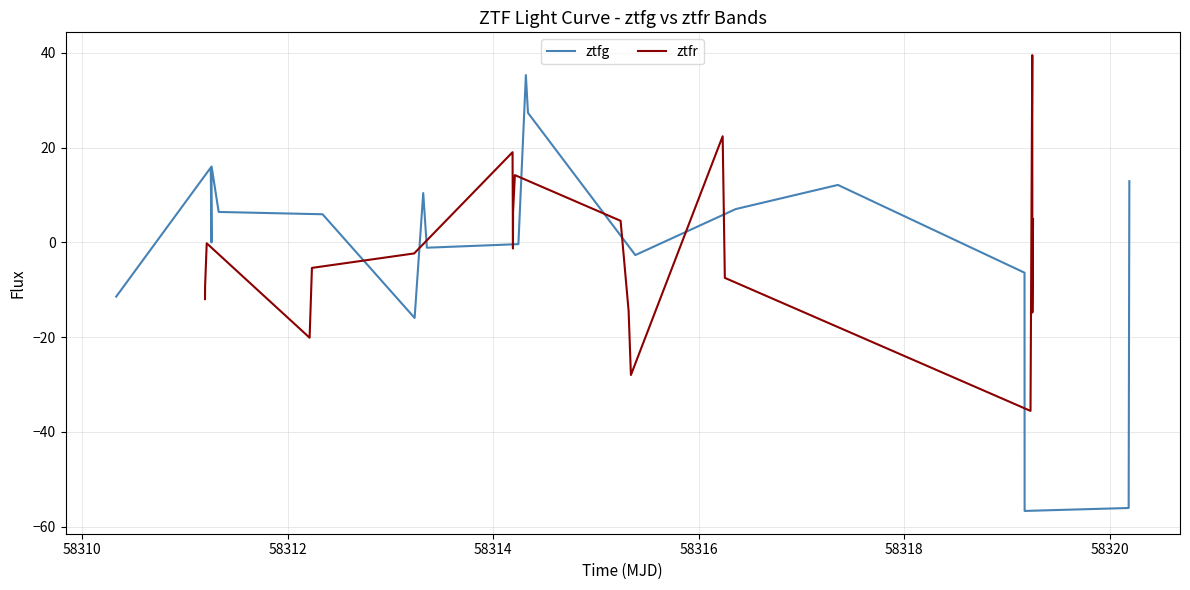

Is it true that ztfr equals -0.3 at 58312?

False